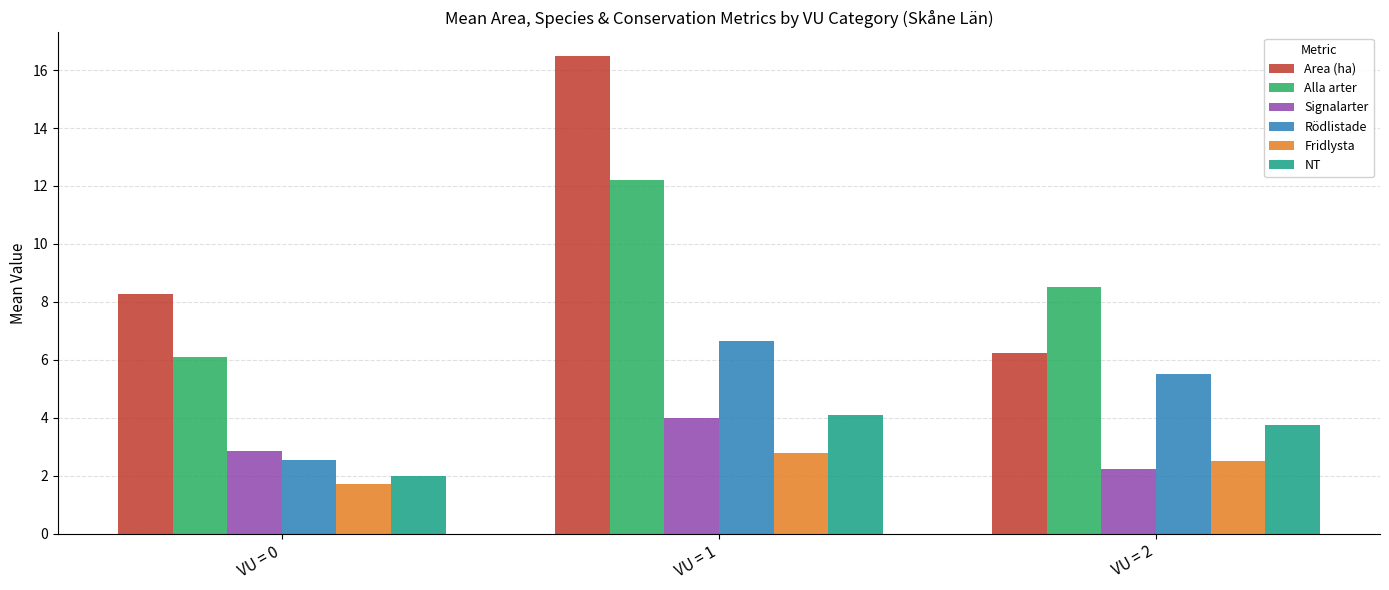

Where does the Area (ha) series first go above 8?

VU = 0